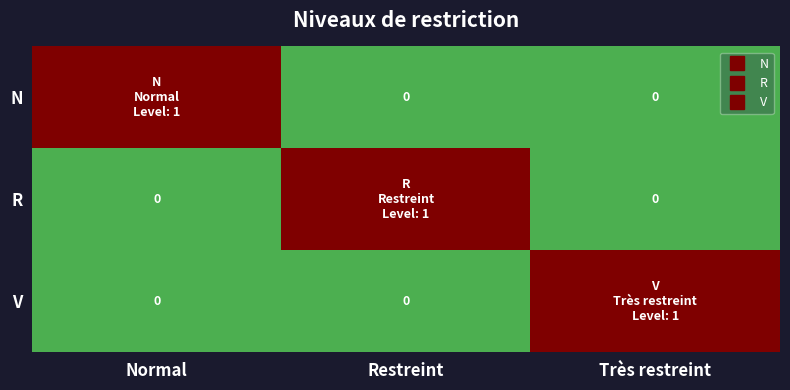

Which has a higher value, Normal or Très restreint?

Normal